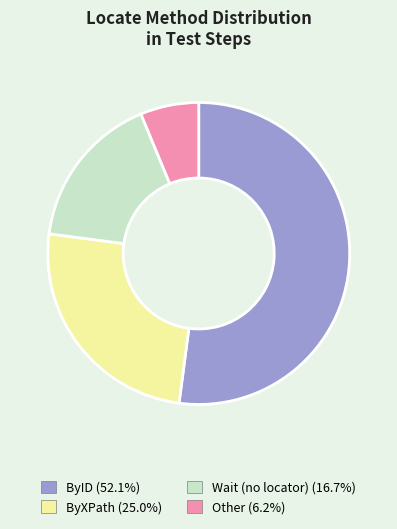

Does any single category account for the majority?

Yes